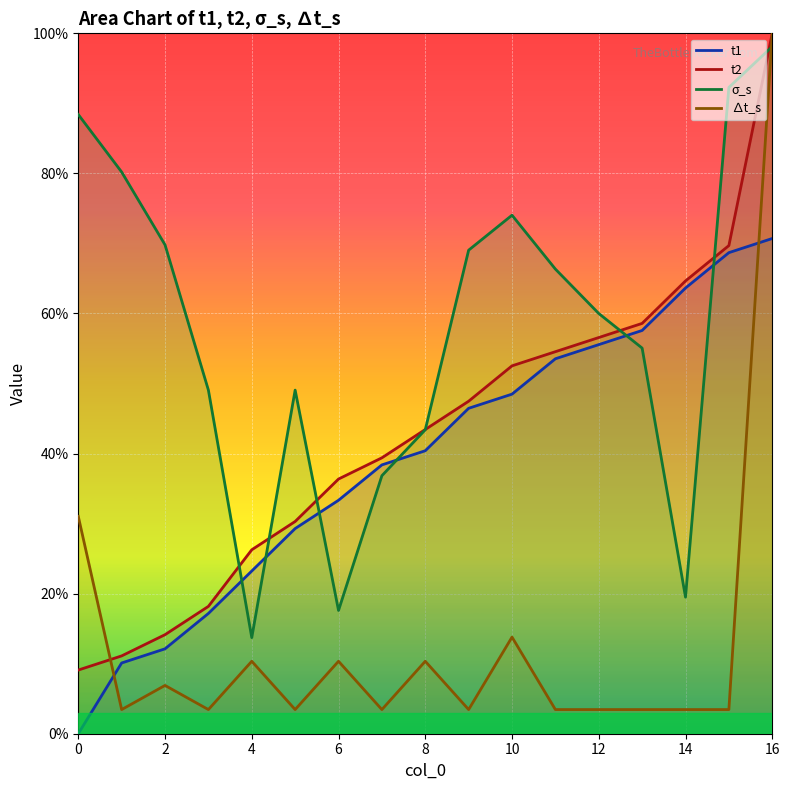

Where does the t2 series first go above 43?

8